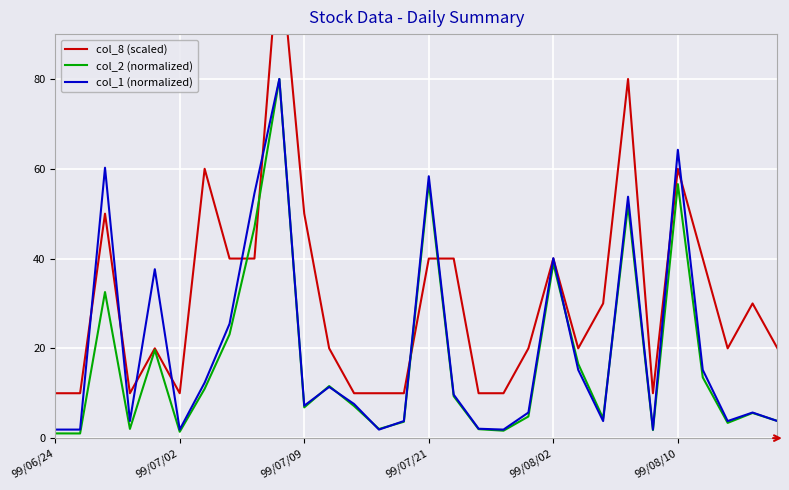

List the series in order of their overall mean, lowest first.

col_2 (normalized), col_1 (normalized), col_8 (scaled)